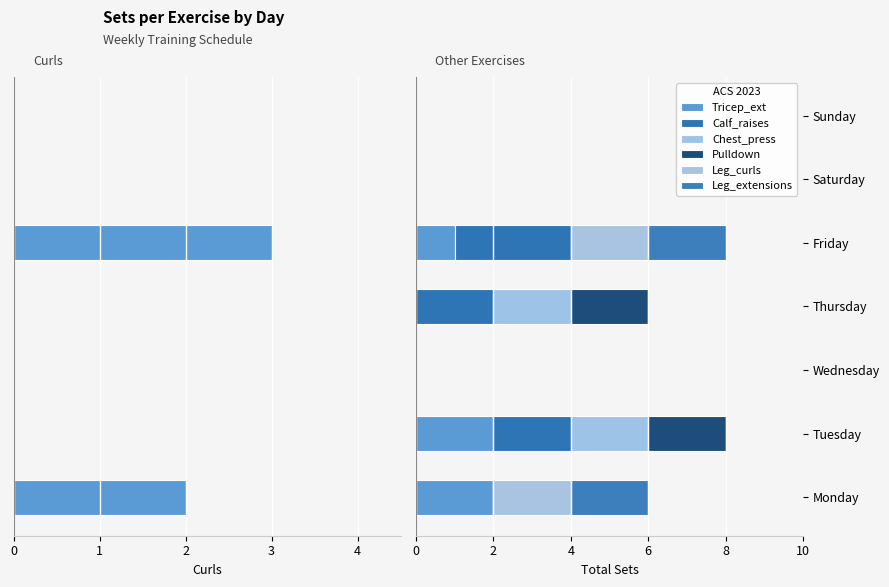

How many data points does each series have?

7